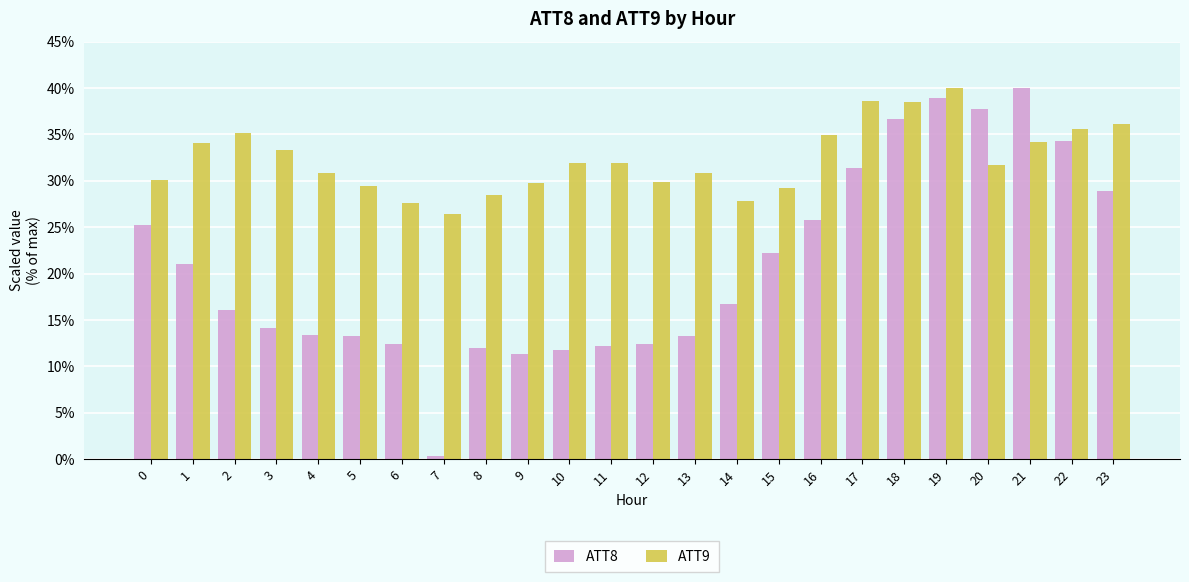

At which category is the sum across all series the highest?

19